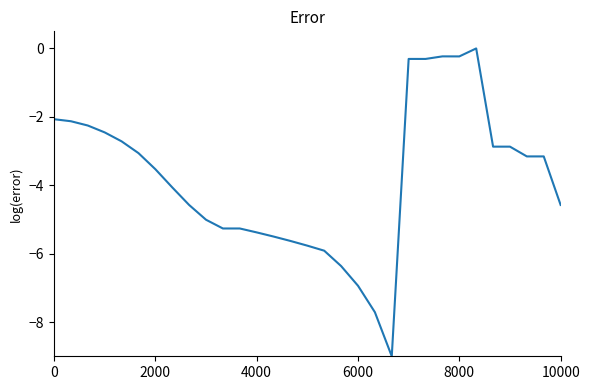

What is the sum of all values?

-118.3